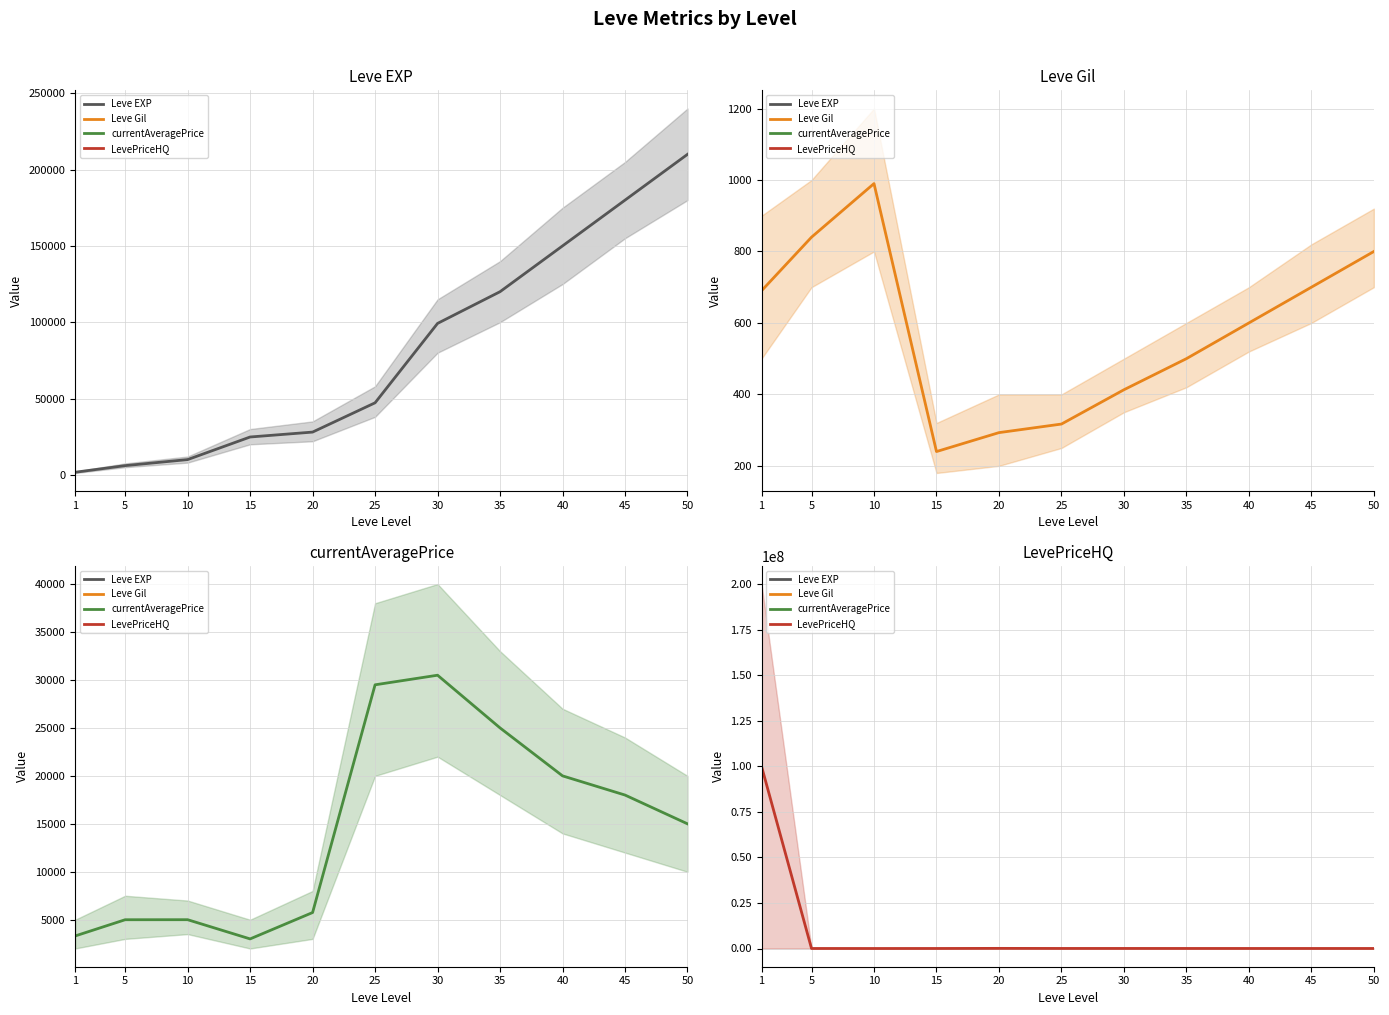

Which has a higher value, 35 or 30?

35